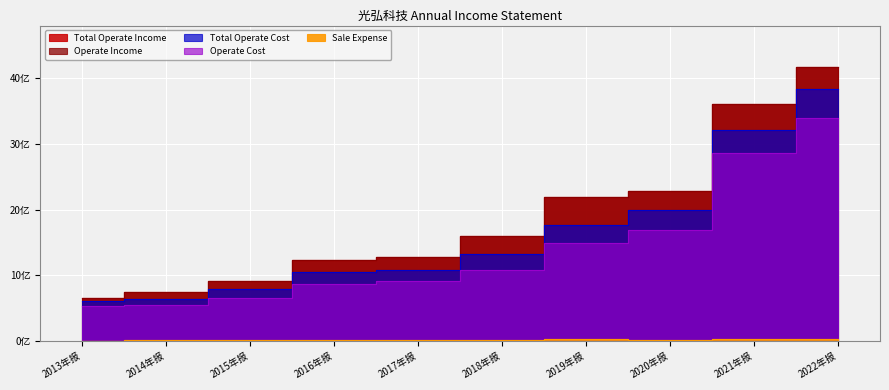

Rank the categories by TOTAL_OPERATE_INCOME value from highest to lowest.

2022年报, 2021年报, 2020年报, 2019年报, 2018年报, 2017年报, 2016年报, 2015年报, 2014年报, 2013年报